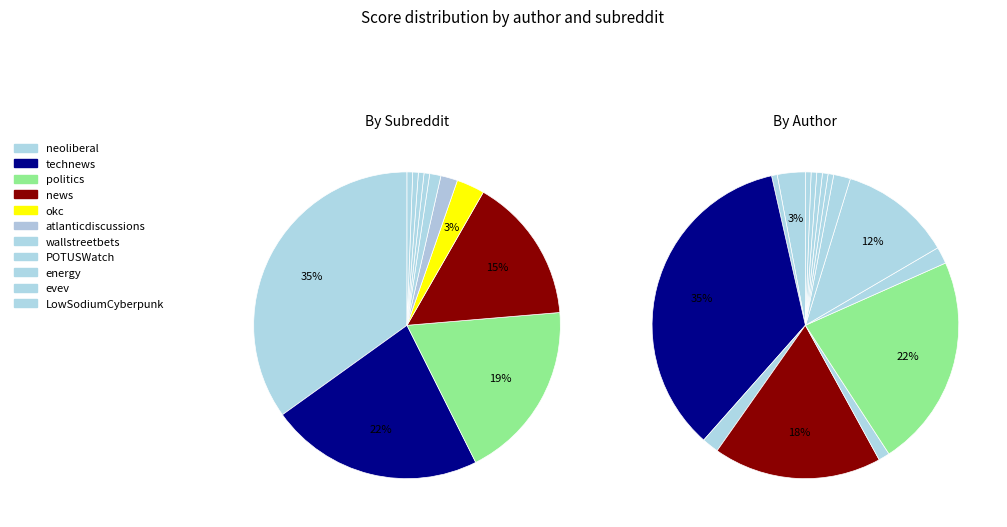

How many slices are in this pie chart?

15